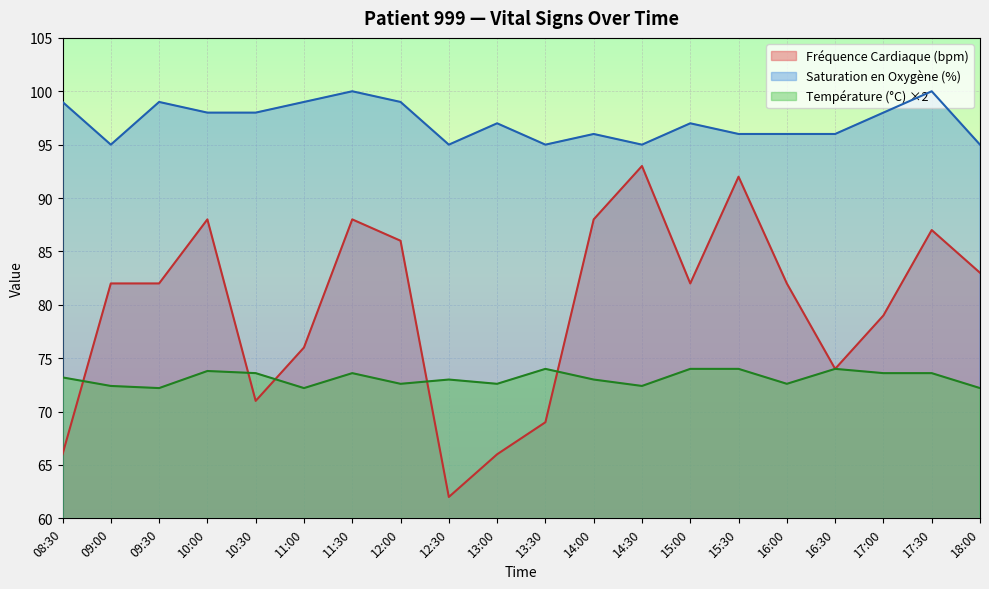

At which category is the sum across all series the highest?

15:30